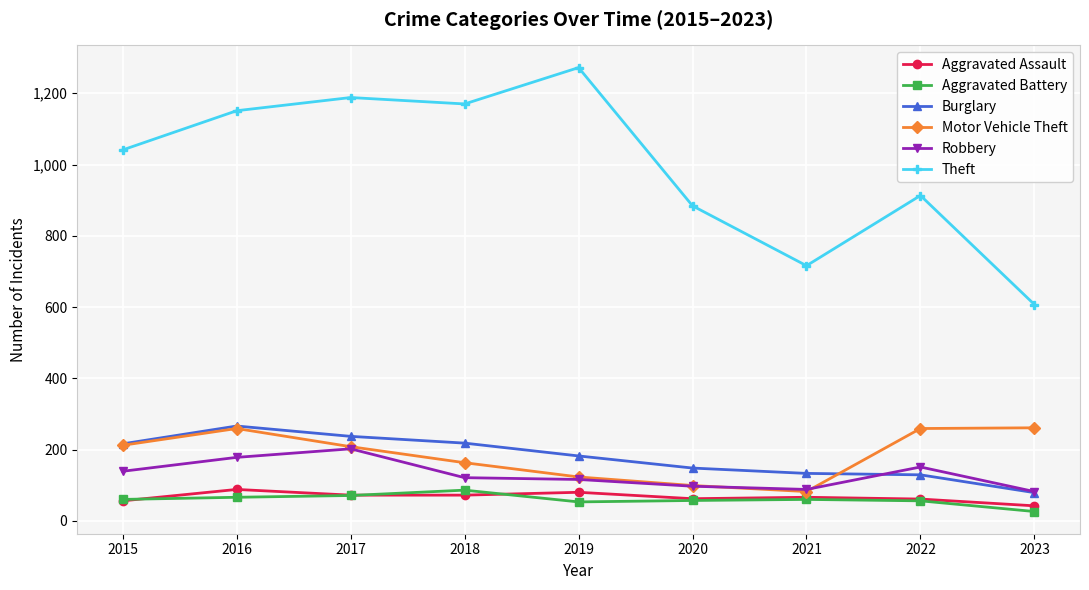

How many categories are shown in the chart?

9